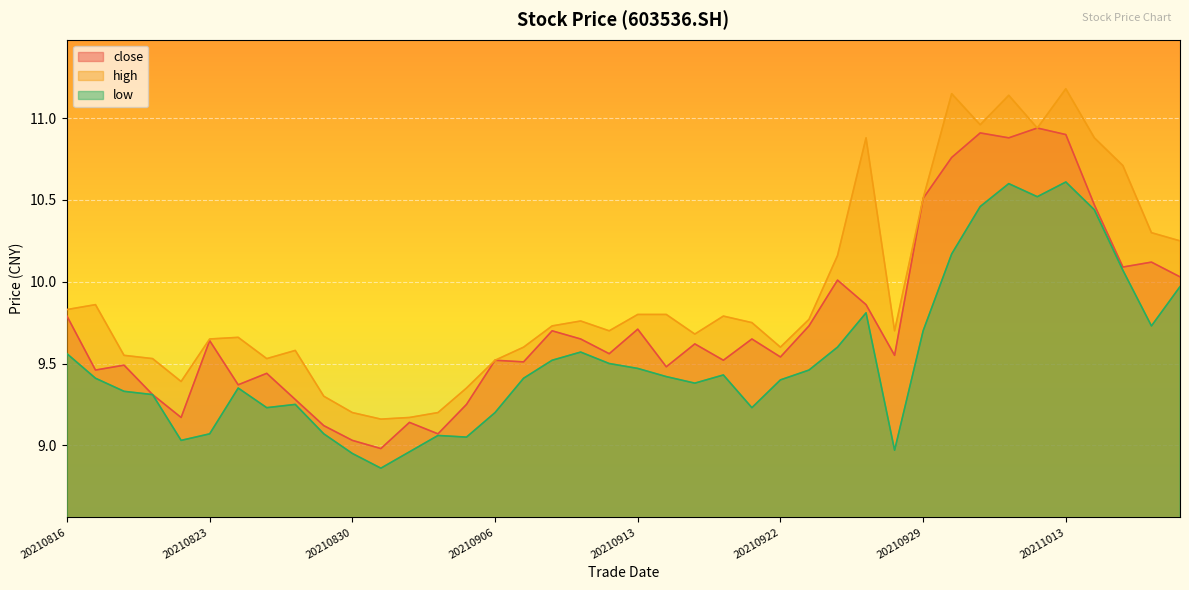

What is the average value of the close series?

9.7